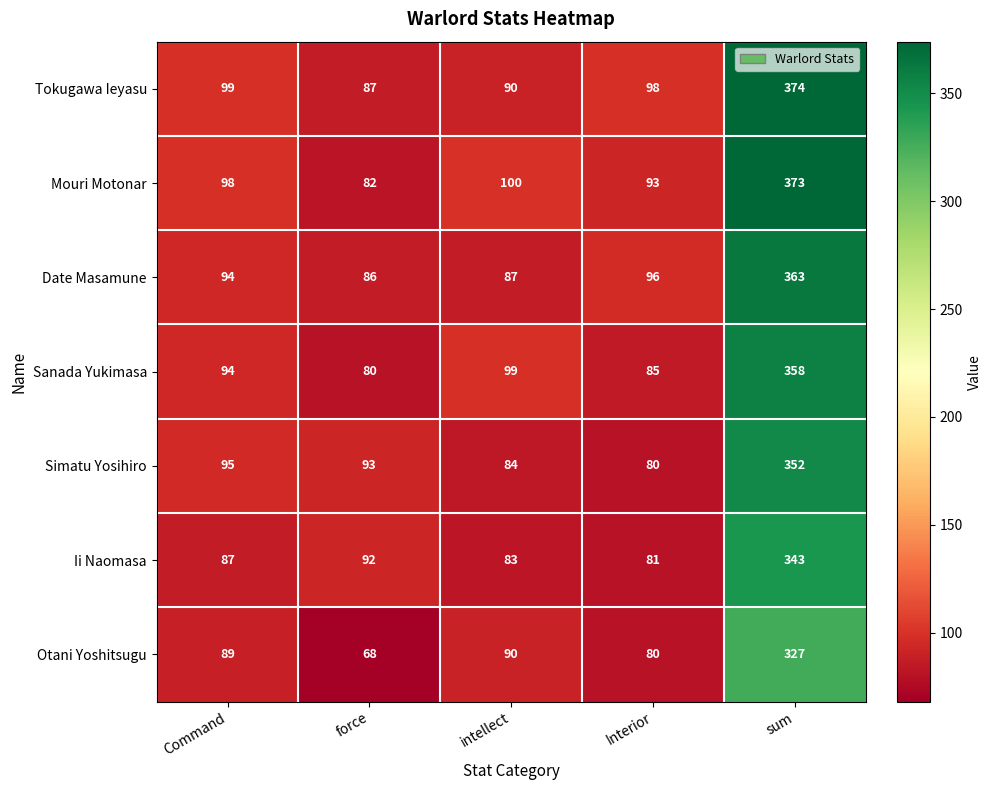

At which label does Simatu Yosihiro first exceed 93?

Command